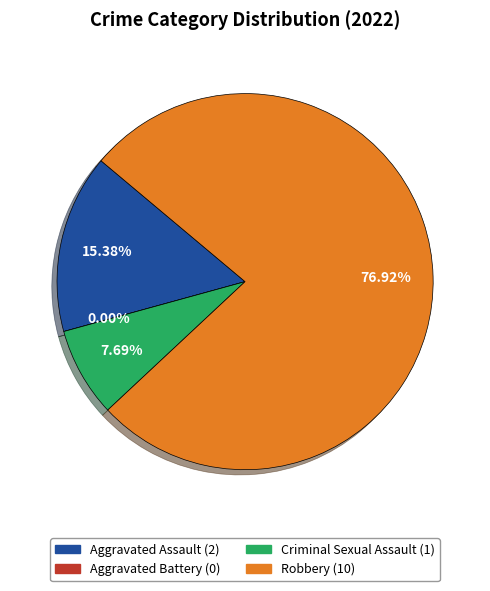

What is the majority slice?

Robbery